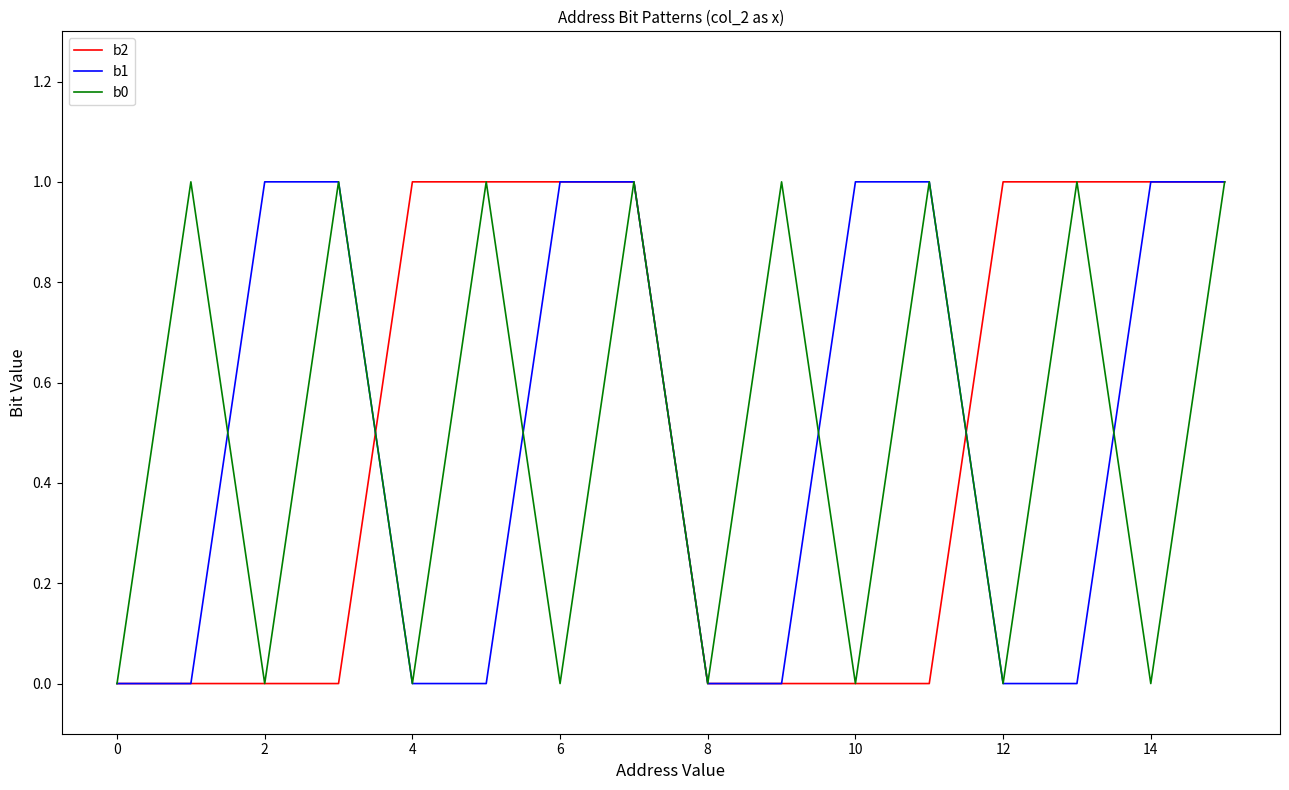

The b2 series shows 1 at 6. True or false?

True